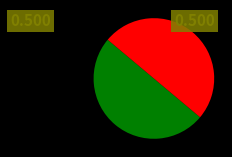

Rank the categories by value from lowest to highest.

二绝寄章氏女子 其二, 二绝寄章氏女子 其一